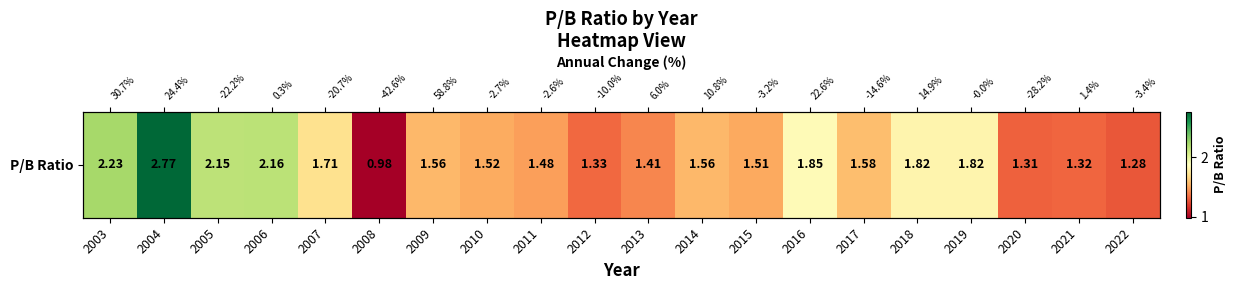

What is the average value?

1.7